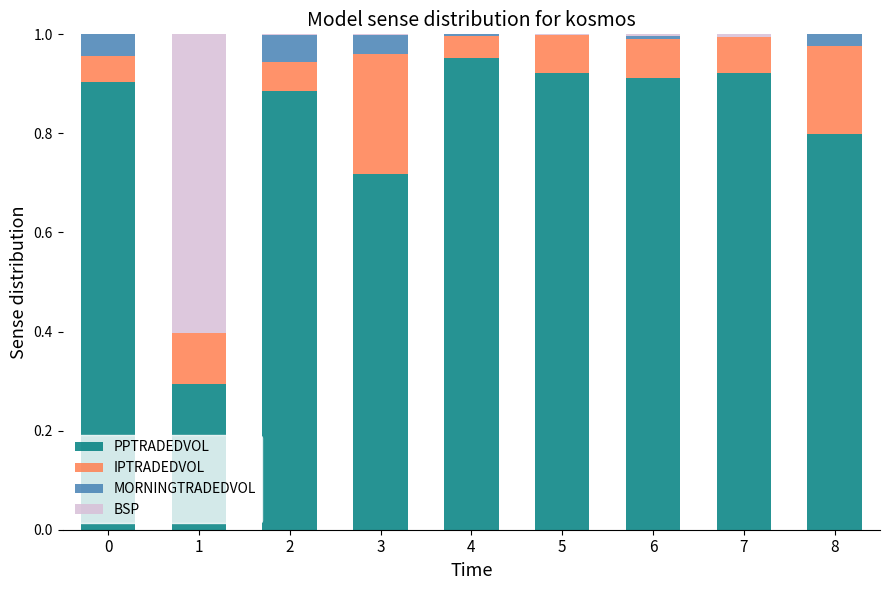

True or false: PPTRADEDVOL has a value of 0.3 at 5.

False